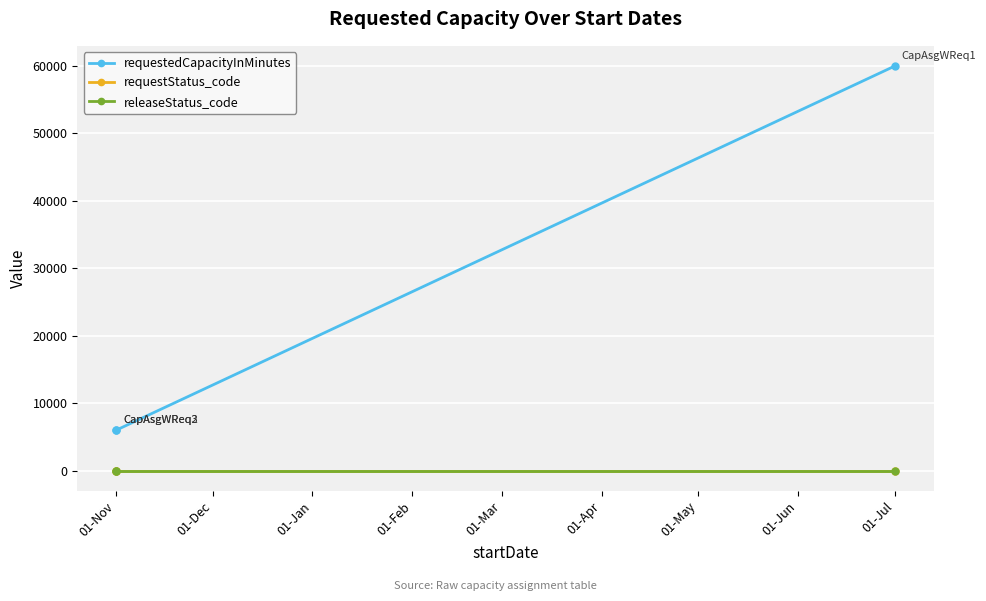

At which label is releaseStatus_code closest to 1?

01-Nov